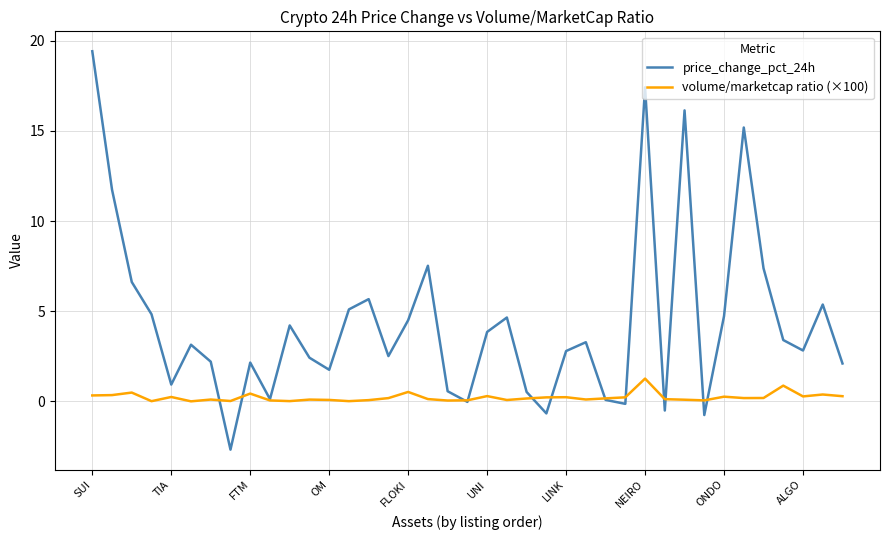

Which series has the largest total across all categories?

price_change_pct_24h